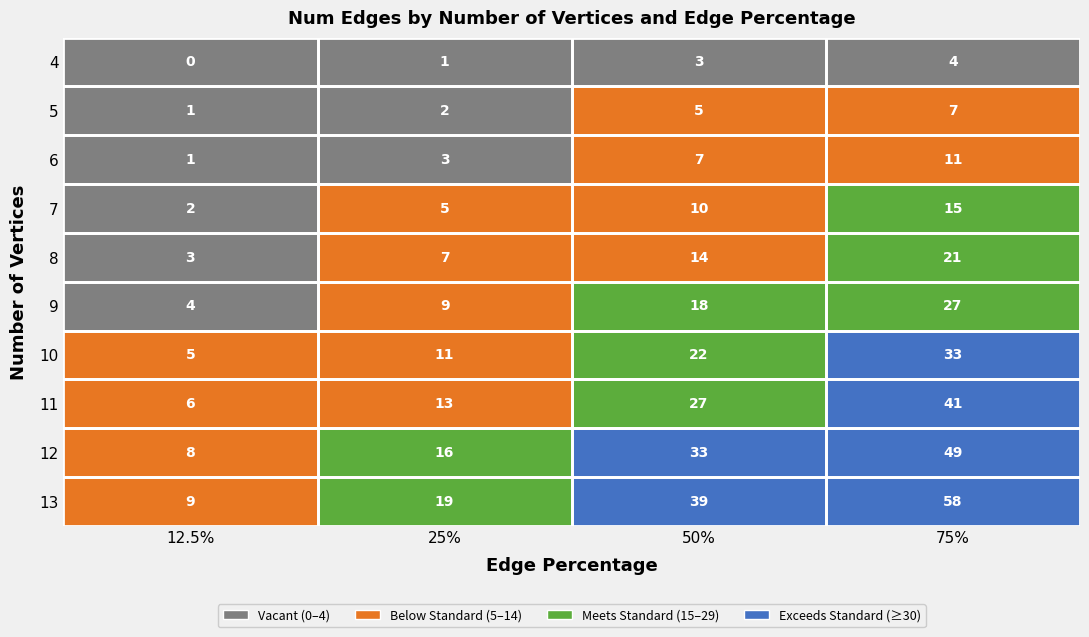

Which series changed the most between 25% and 75%?

13